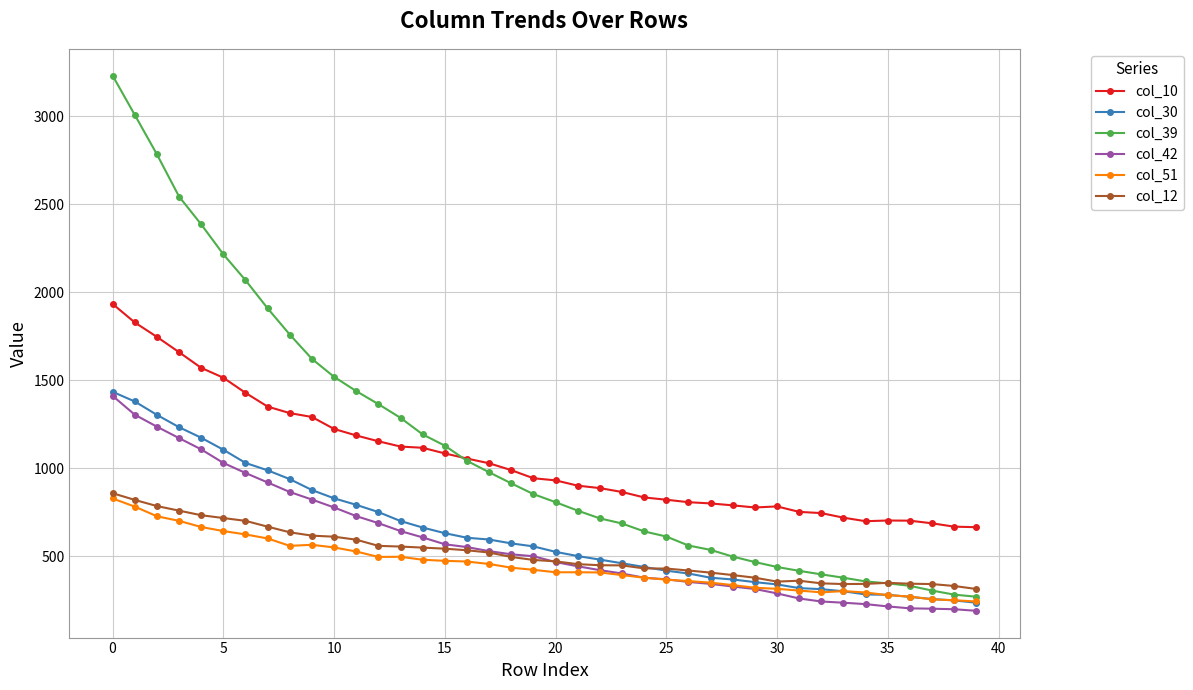

What is the greatest value displayed?

3230